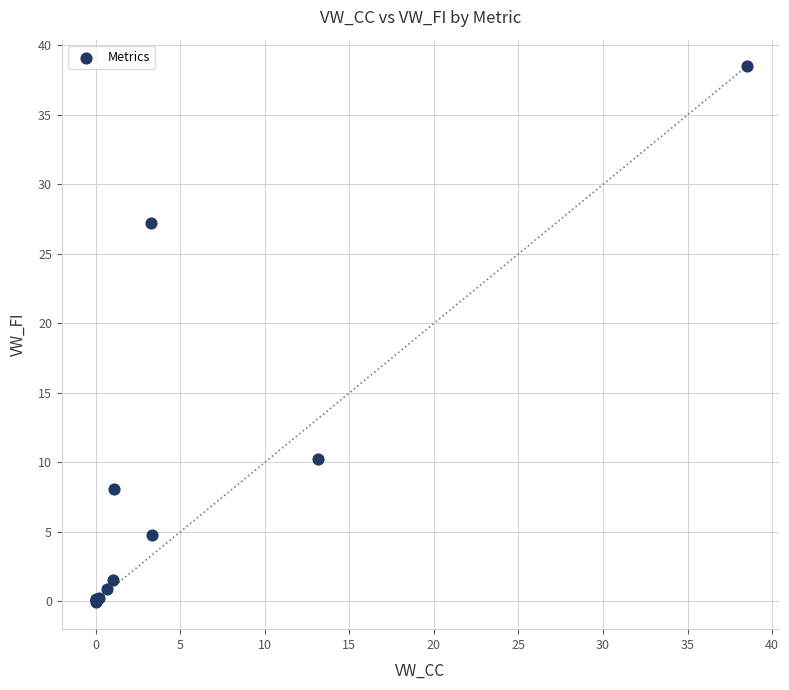

What Y value in the scatter plot is closest to 19?

27.2